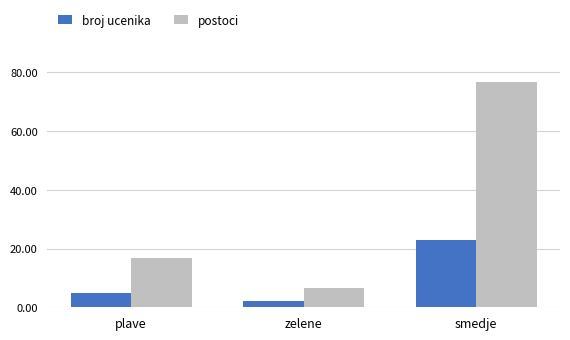

Reading left to right, transcribe all the data shown in this chart.

broj ucenika: 5.0	2.0	23.0
postoci: 16.7	6.7	76.7